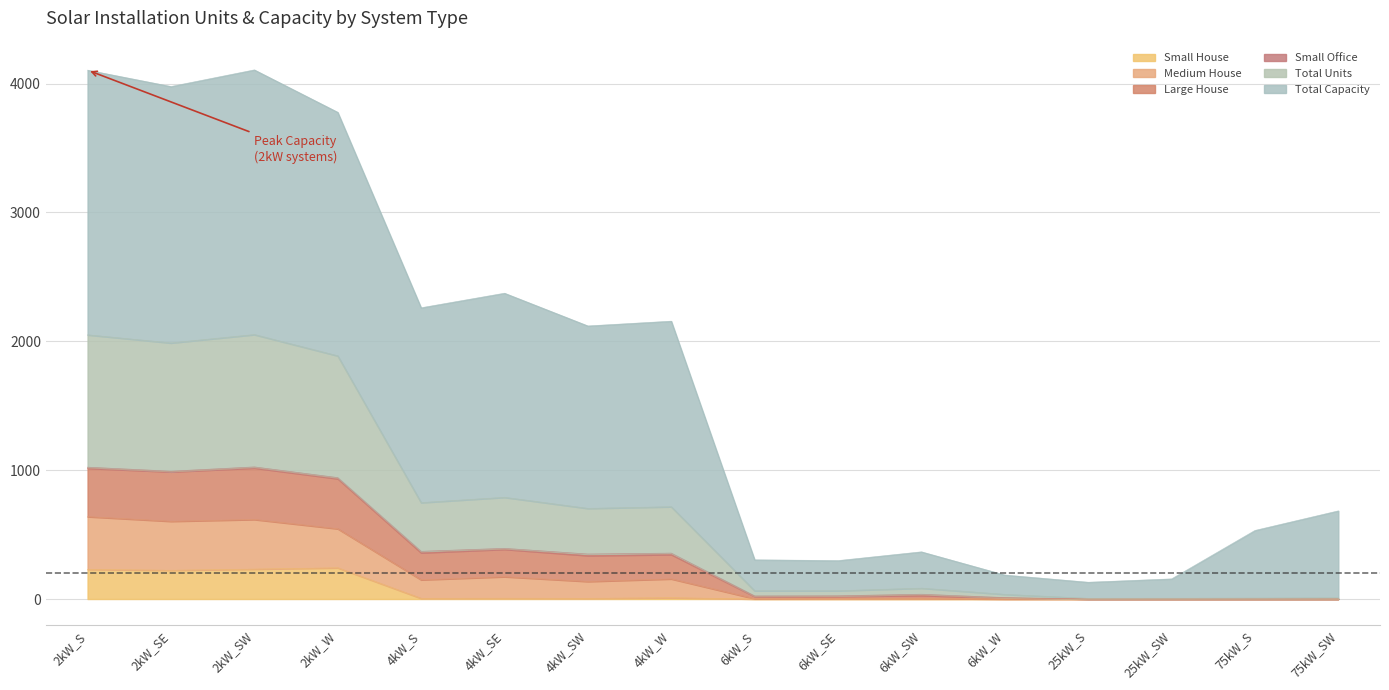

Which has a higher value, 4kW_S or 6kW_SW?

4kW_S